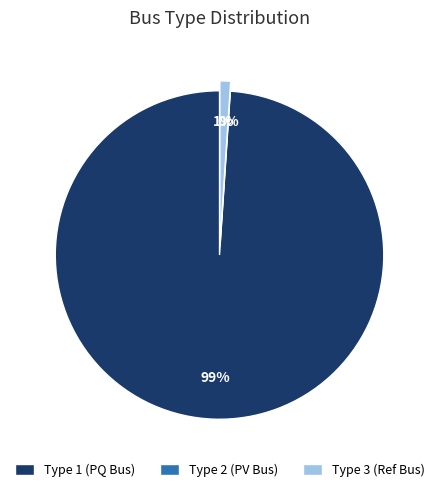

Between BUS_TYPE_3 and BUS_TYPE_2, which is larger?

BUS_TYPE_3